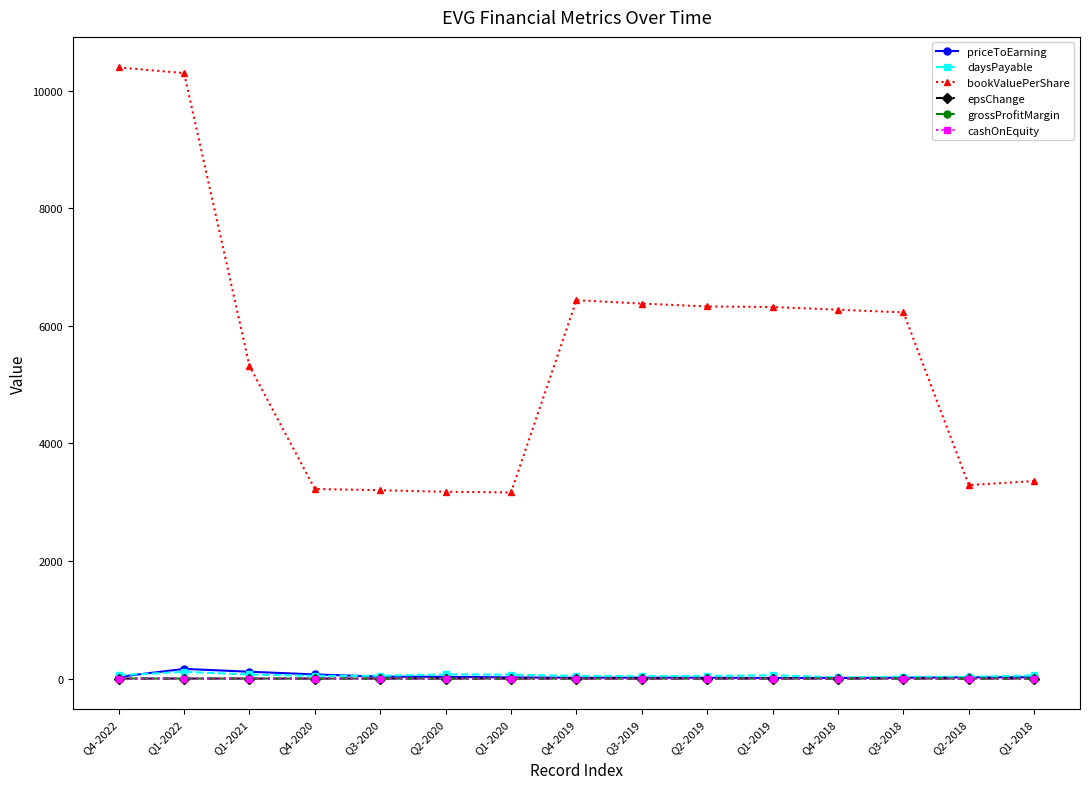

What is the highest value of the grossProfitMargin series?

0.1